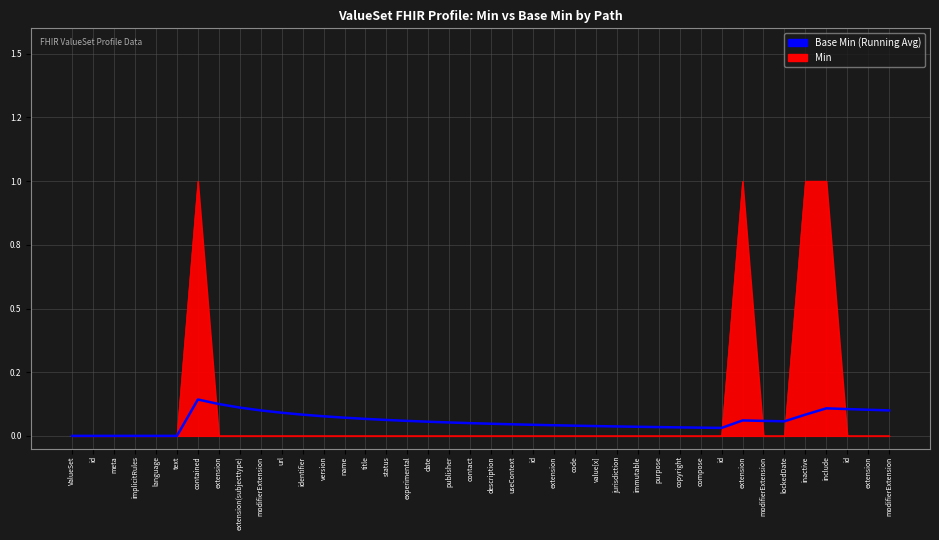

What are all the series names shown in the legend?

Base Min (Running Avg), Min